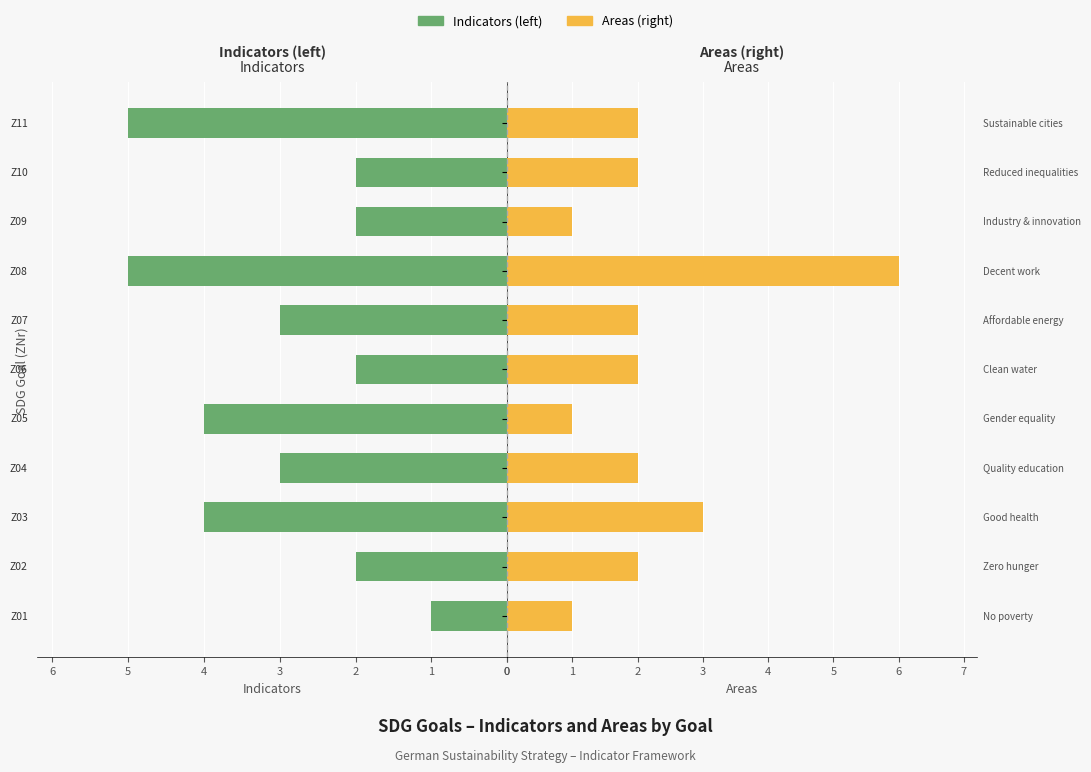

What is the average value of the Indicators (left) series?

3